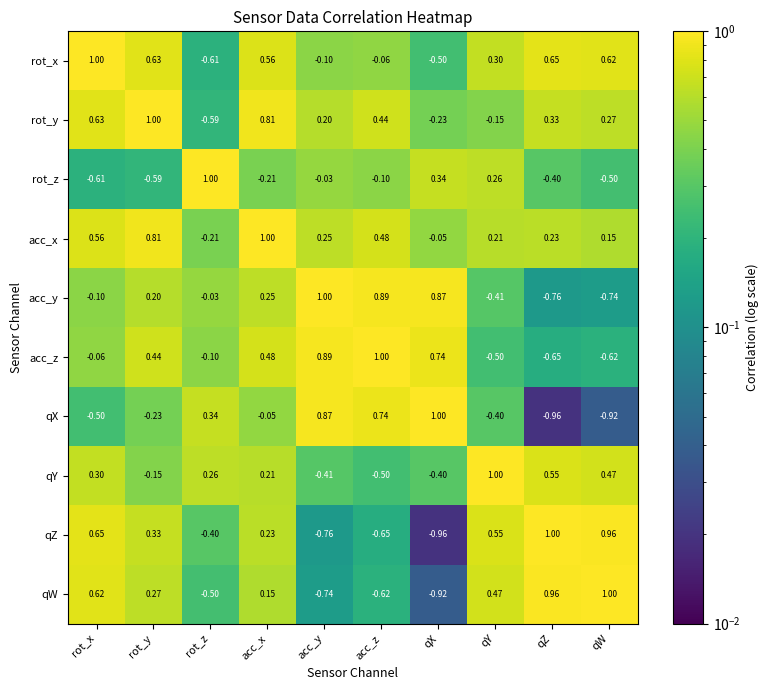

Where does the rot_z series first go above 0?

rot_z